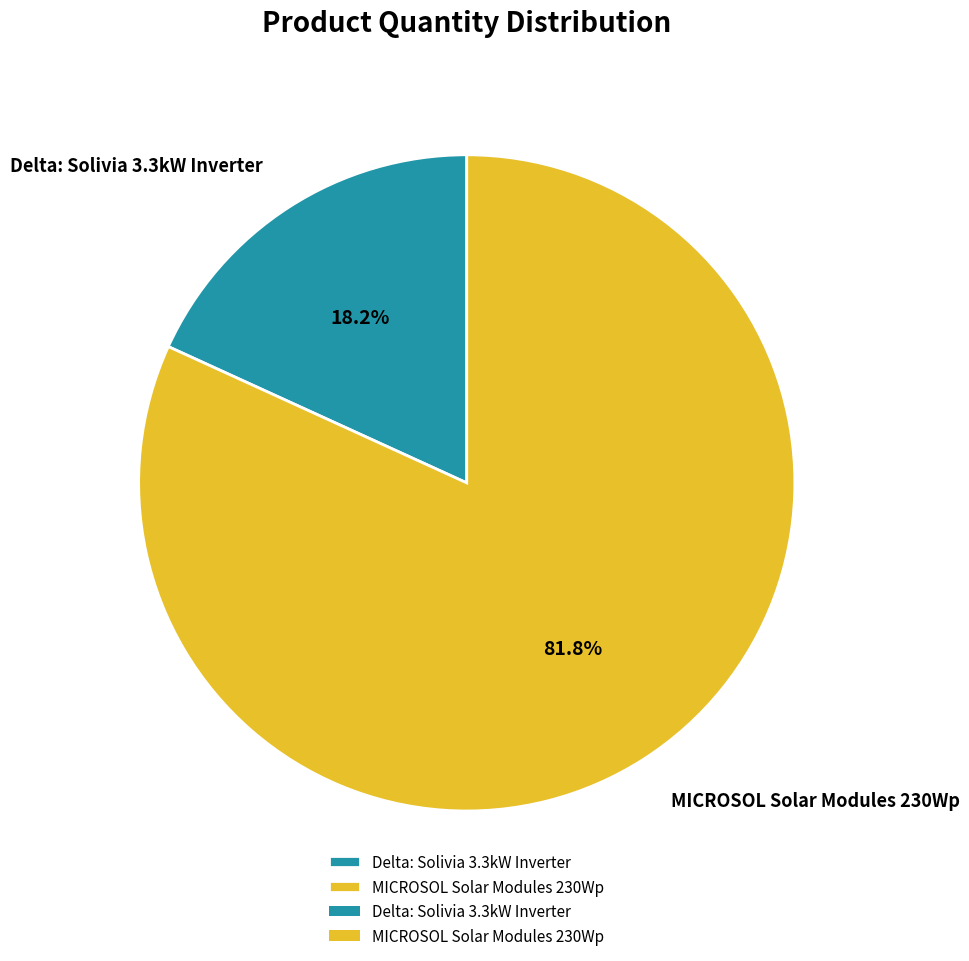

To the nearest percent, what percentage of the pie is Delta: Solivia 3.3kW Inverter?

18%